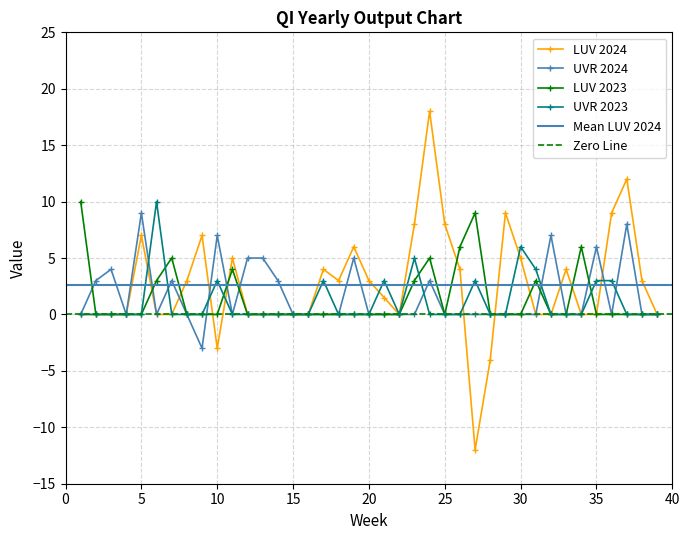

Which series has the widest spread of values?

LUV_2024